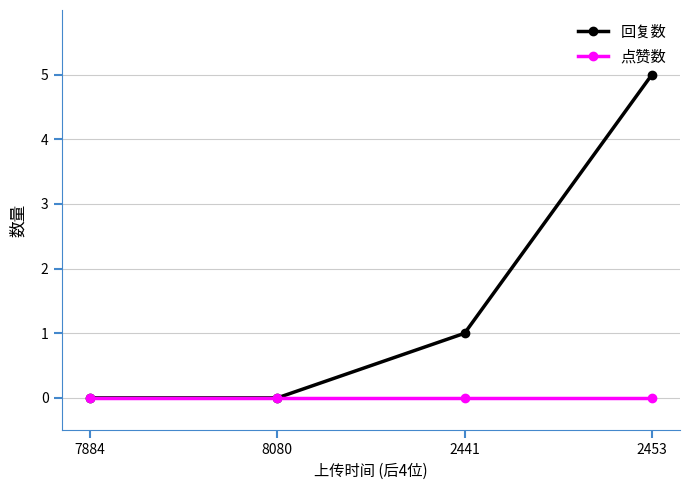

How many distinct data groups are displayed?

2